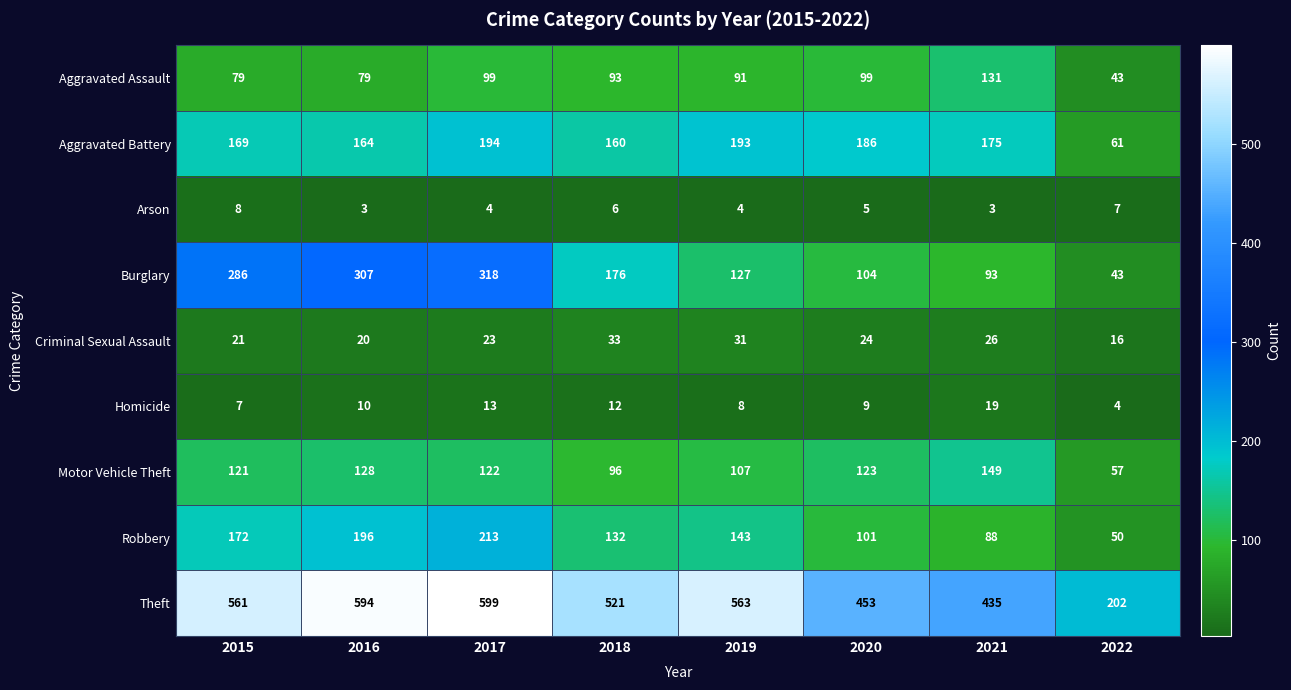

Which series changed the most between 2021 and 2022?

Theft